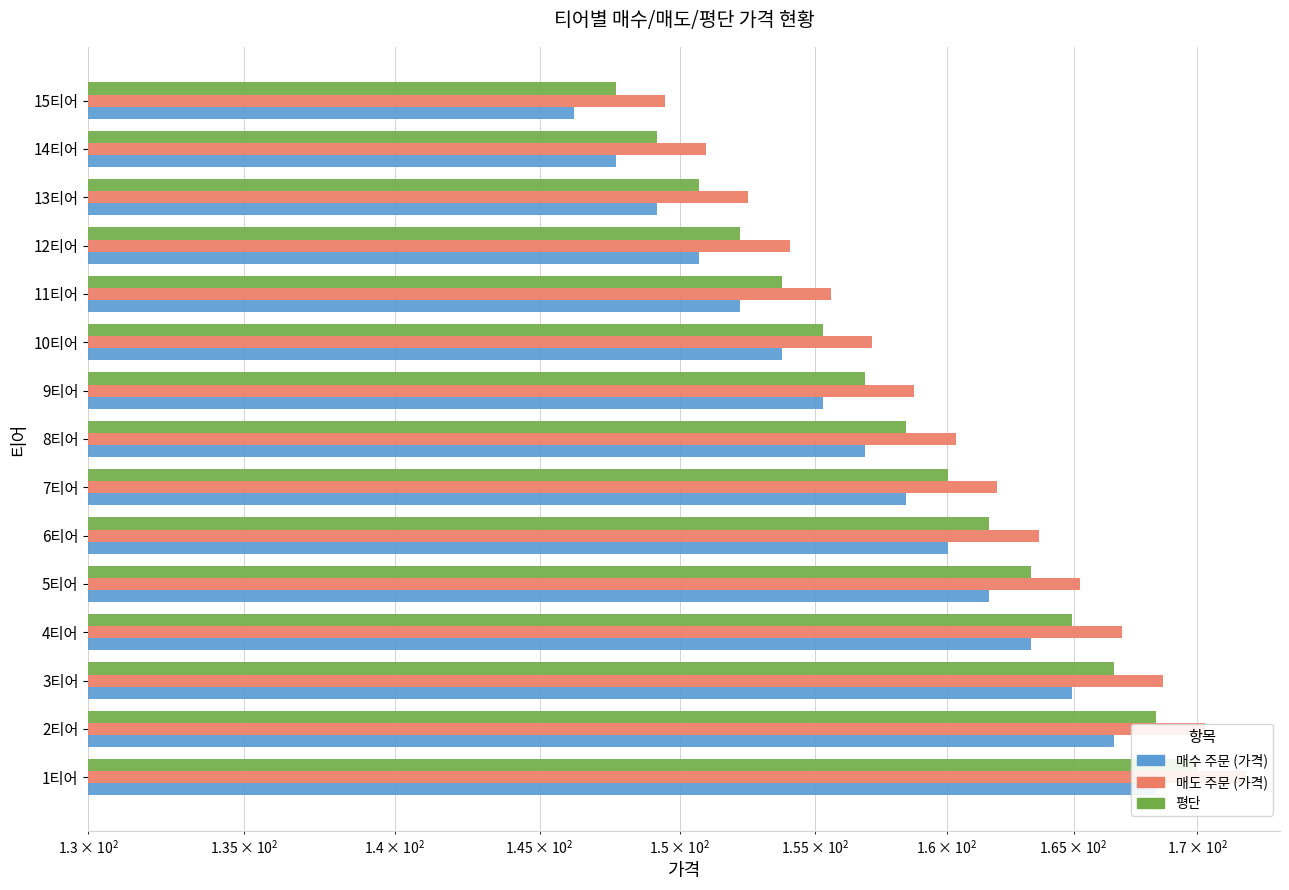

What is the average value of the 매도 주문 (가격) series?

160.5